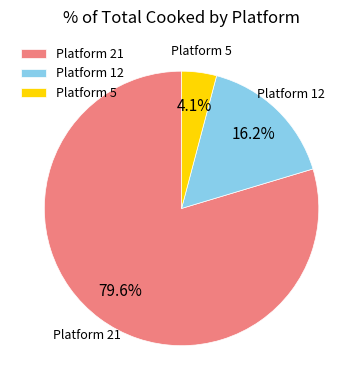

Approximately how many times larger is the value at Platform 21 compared to Platform 12?

4.9